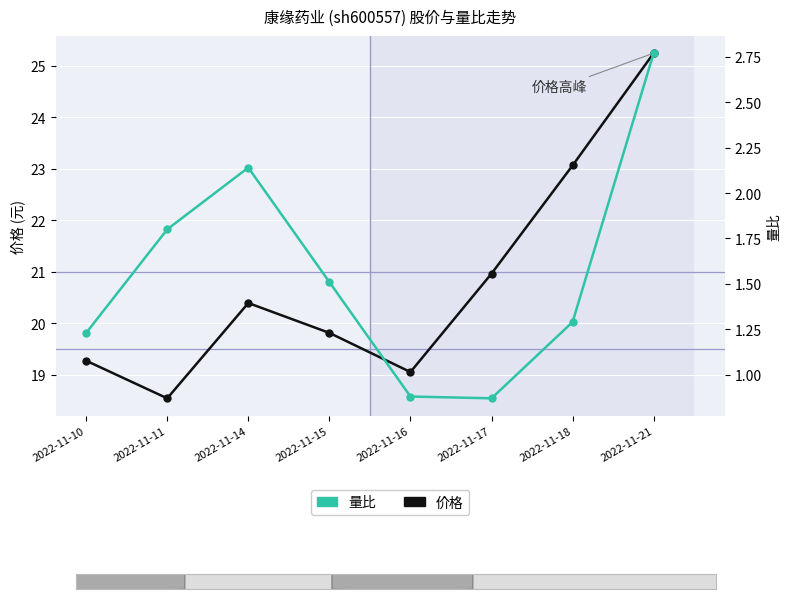

What is the total value across all series at 2022-11-18?

24.3